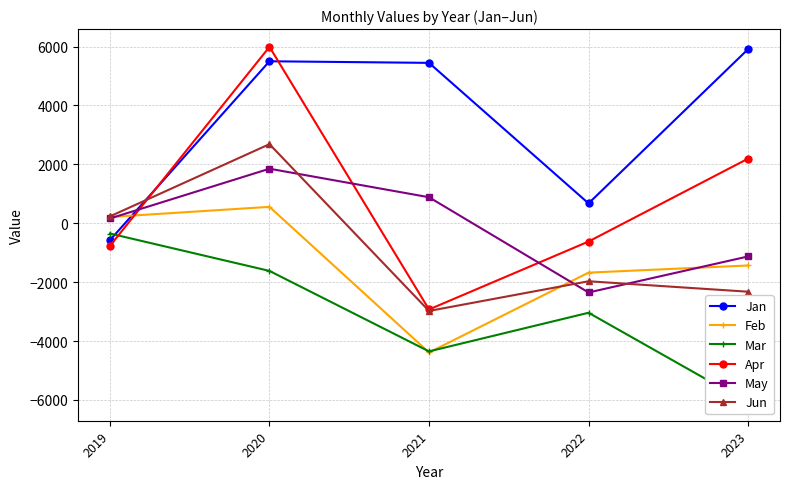

How many values in the May series exceed 162?

3